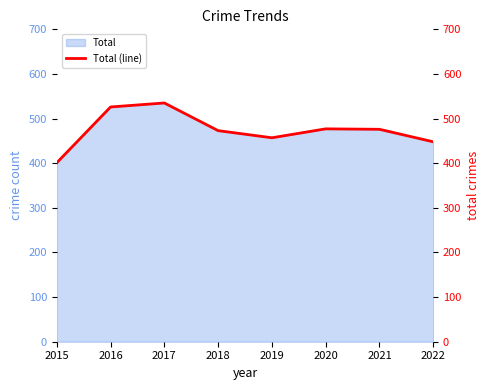

Does the chart display data point markers on the line(s)?

No